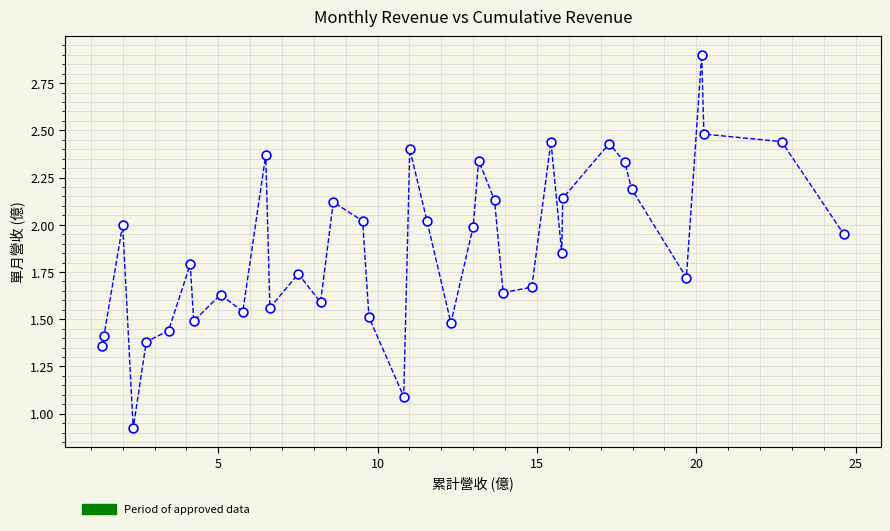

What is the range of Y values (max minus min)?

2.0